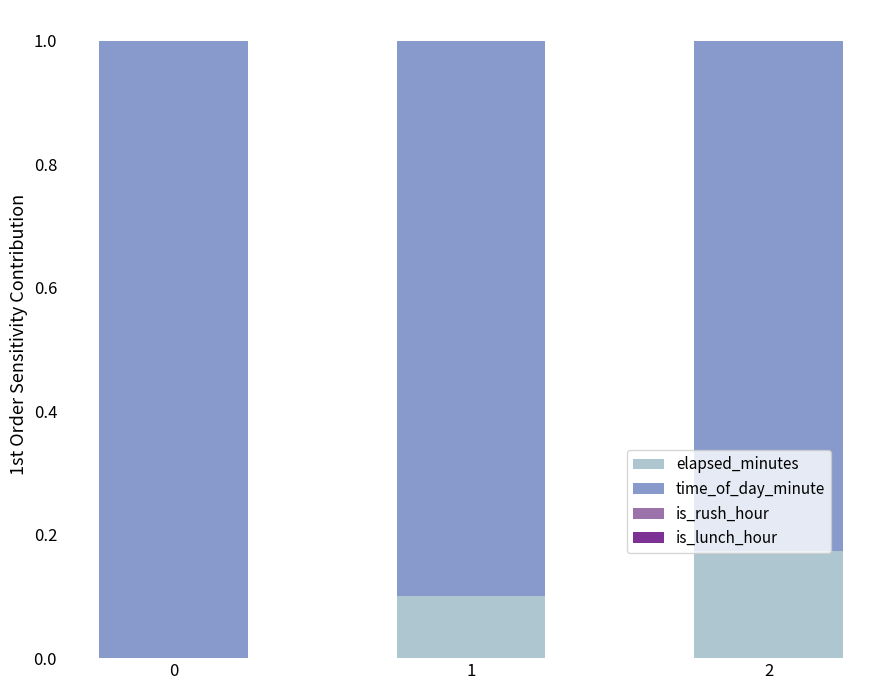

Count the number of data series in this chart.

2